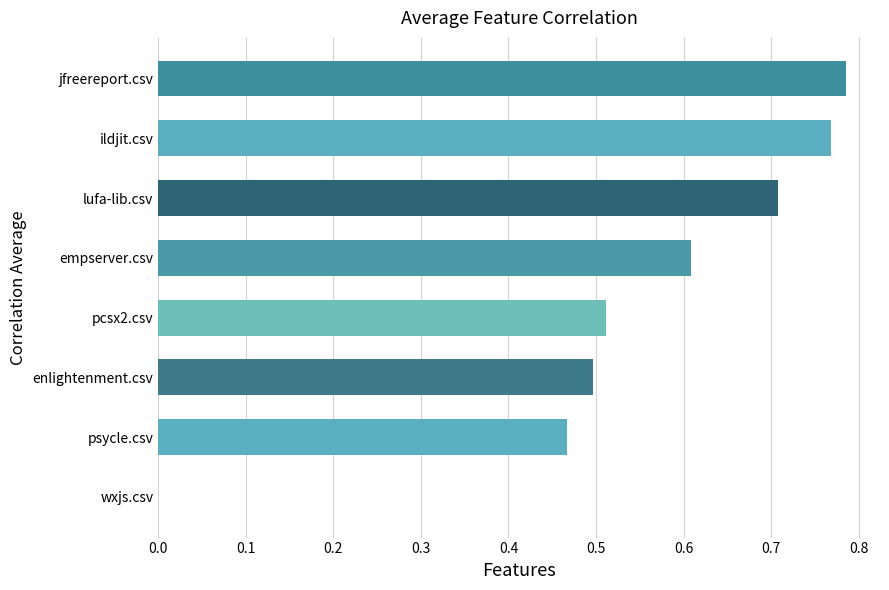

What is the sum of all values?

4.3